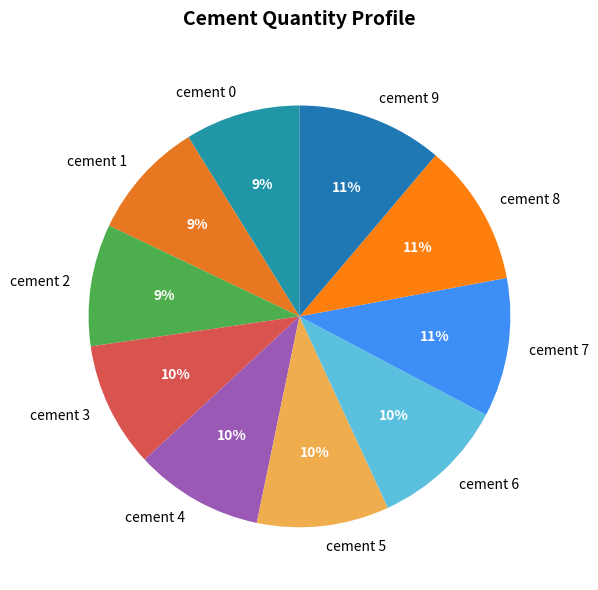

Count the number of slices in the pie.

10